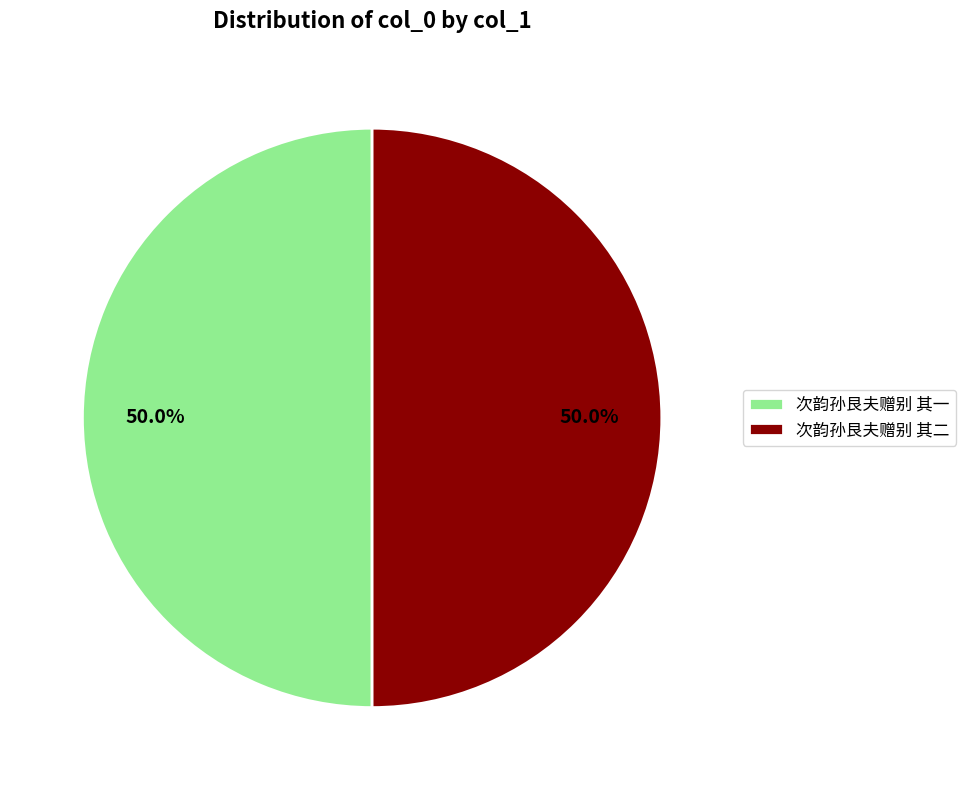

How many slices are in this pie chart?

2